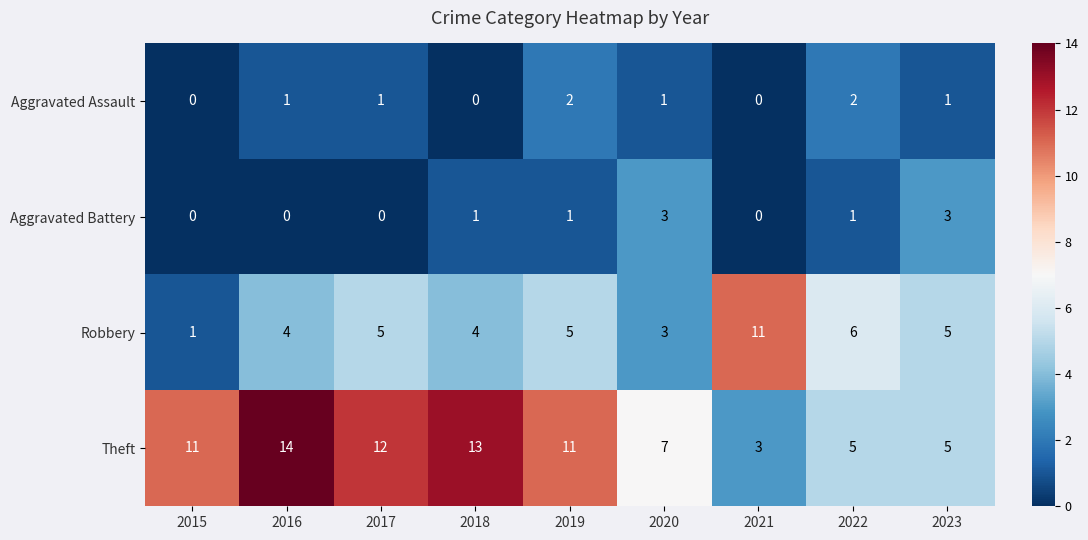

Rank the series at 2018 from highest to lowest value.

Theft, Robbery, Aggravated Battery, Aggravated Assault